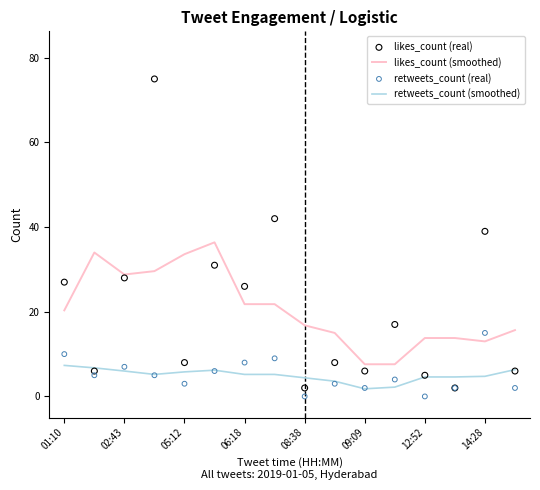

Which series has the largest Y range (max minus min)?

likes_count (real)